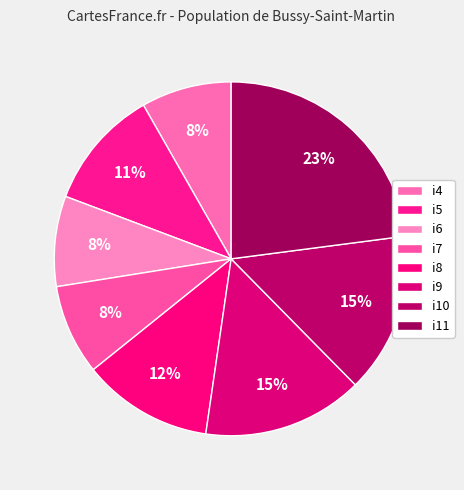

To the nearest percent, what percentage of the pie is i9?

15%